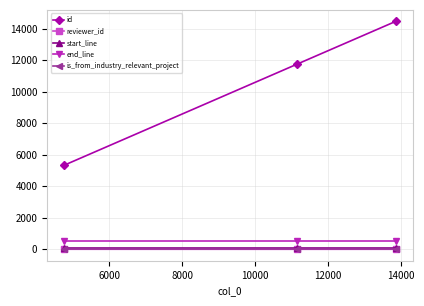

What is the maximum value shown in the chart?

14471